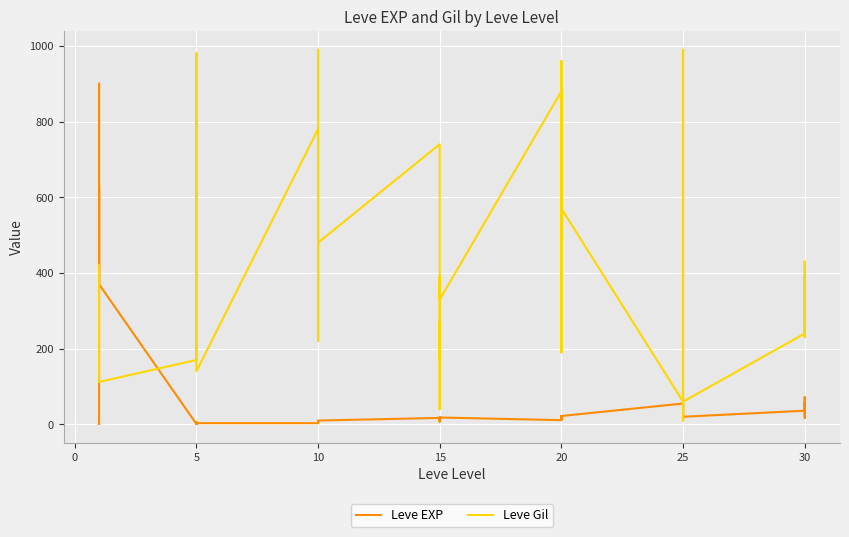

How many data points in Leve Gil are less than 390?

20